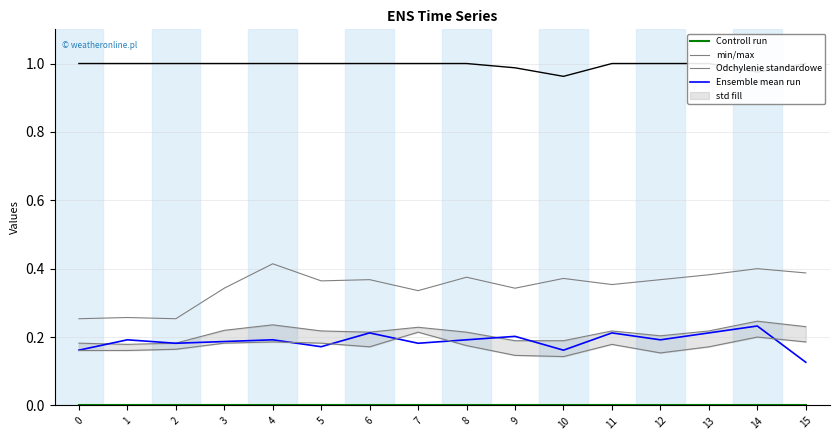

Is it true that Ensemble mean run equals 0.2 at 4?

True